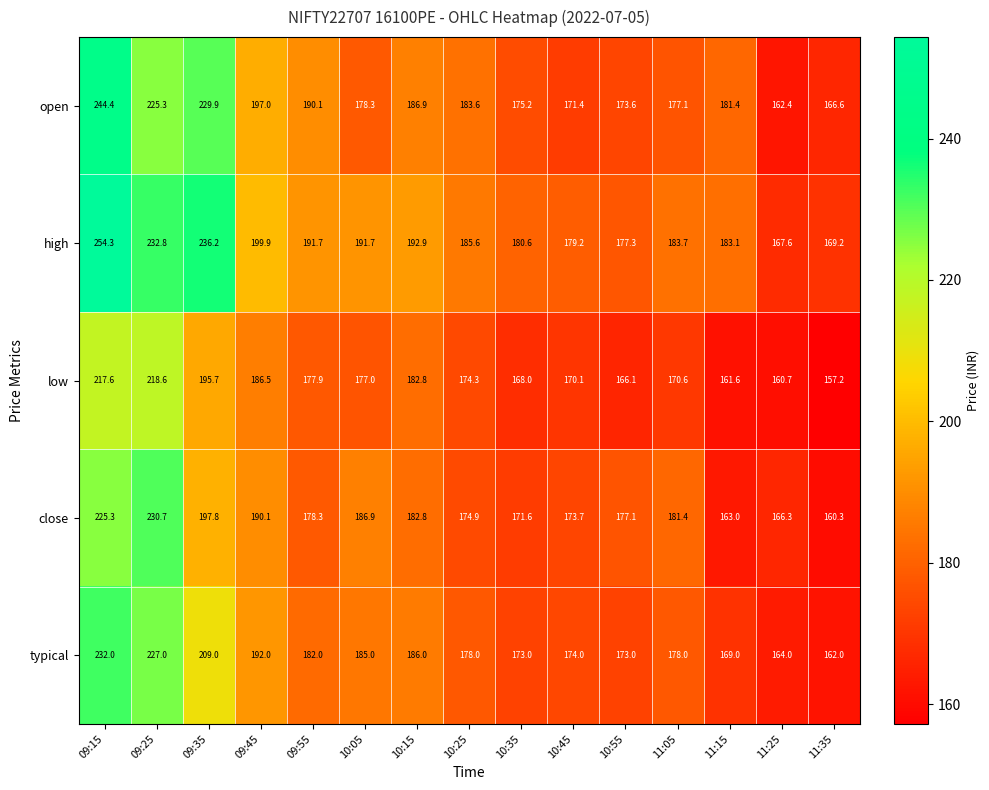

What is the minimum value shown in the chart?

157.2